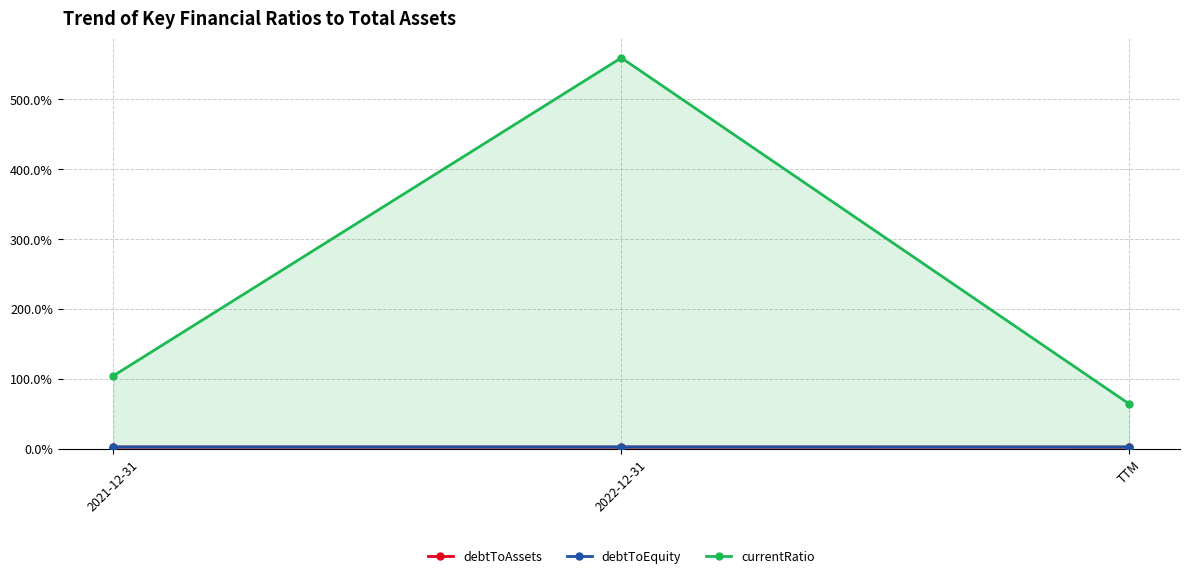

Is it true that debtToEquity equals 0.0 at 2022-12-31?

True